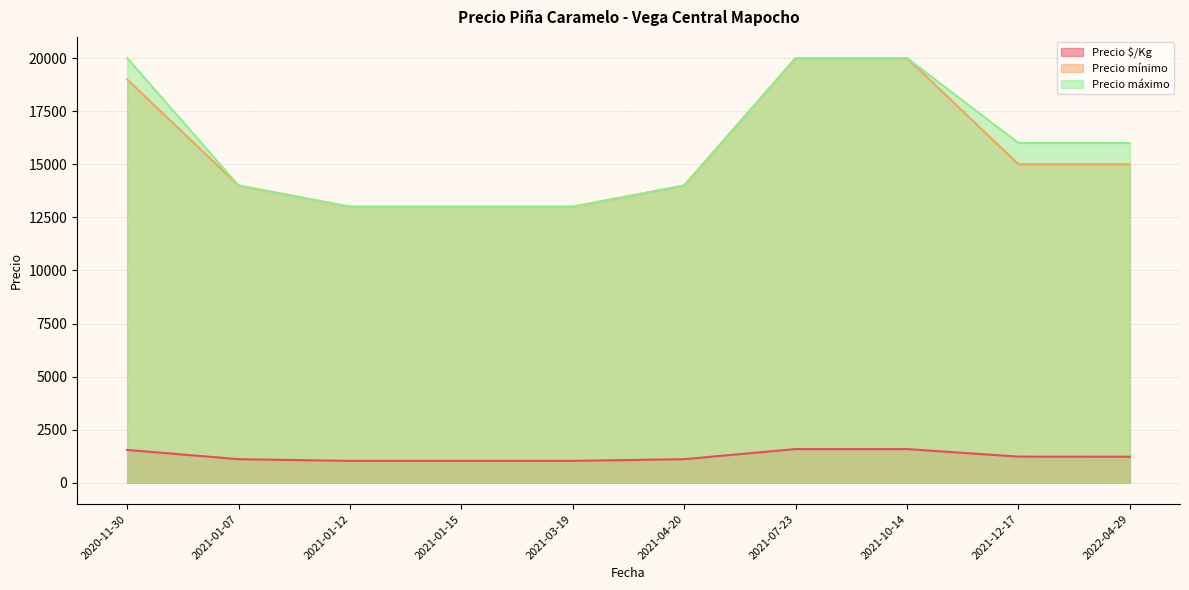

True or false: Precio máximo and Precio $/Kg intersect in this chart.

False